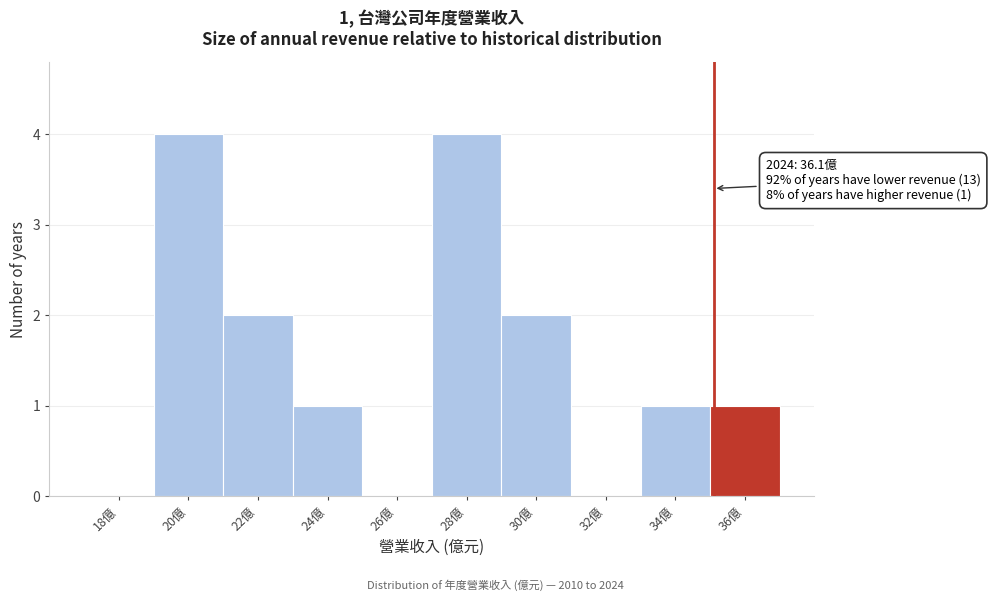

Reading left to right, what are all the values shown in this chart?

18億=0	20億=4	22億=2	24億=1	26億=0	28億=4	30億=2	32億=0	34億=1	36億=1